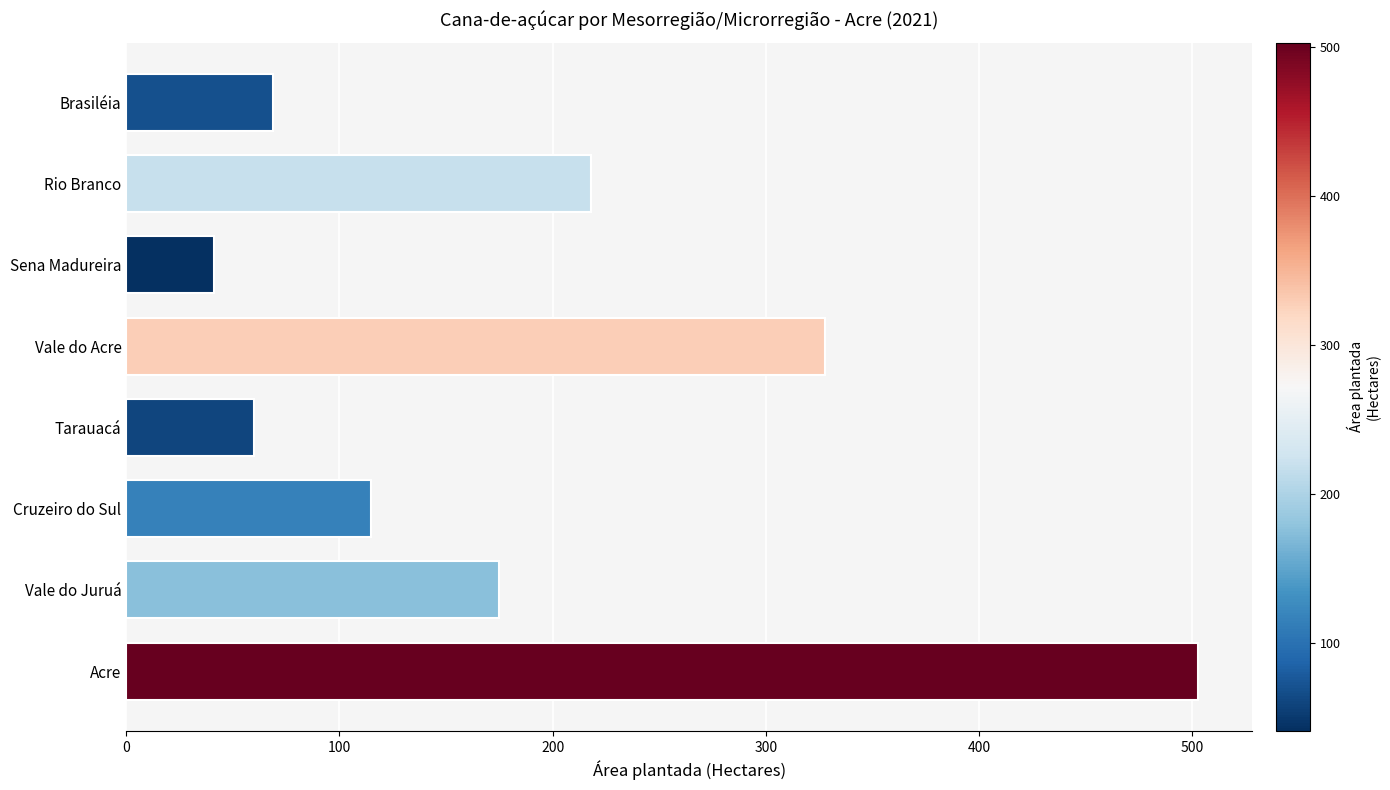

Between Tarauacá and Vale do Acre, which is larger?

Vale do Acre